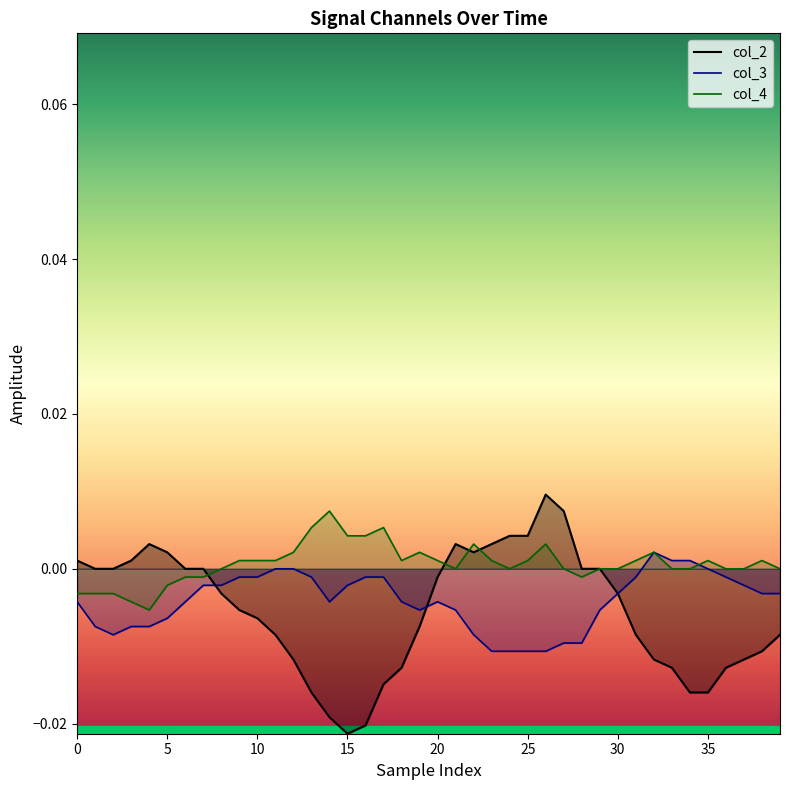

What is the label of the 13th point from the right?

27